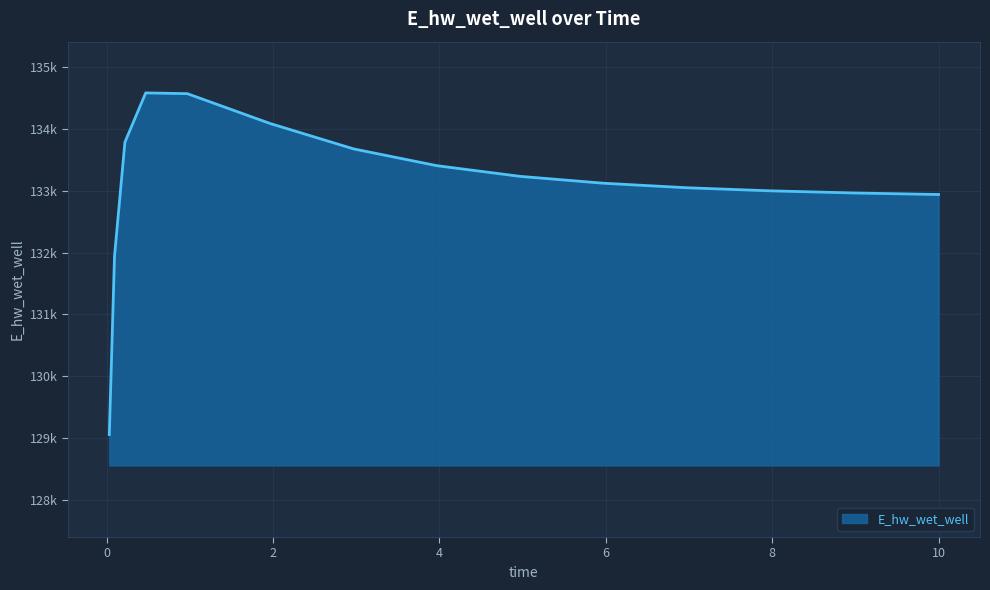

What is the minimum value shown in the chart?

129054.9